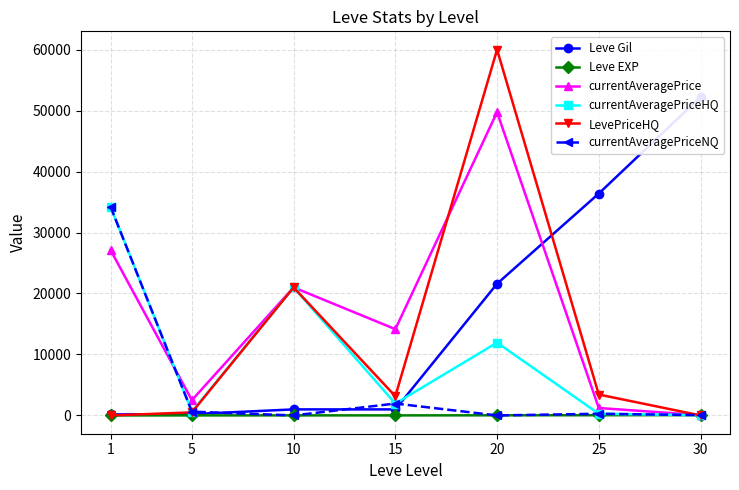

The Leve Gil series shows 646.2 at 10. True or false?

False